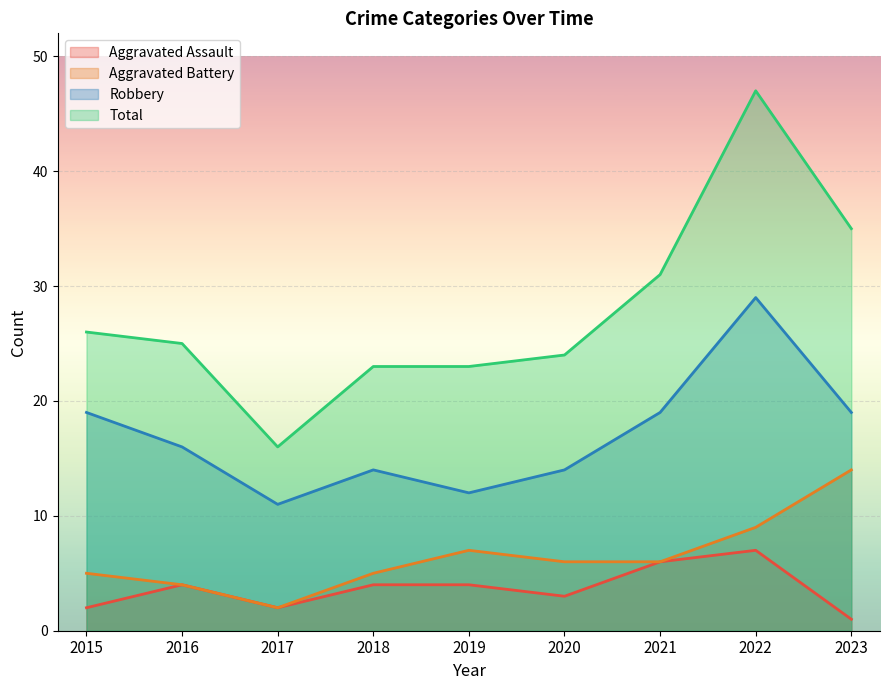

Is the value of Robbery at 2015 greater than the value of Aggravated Battery at 2023?

Yes